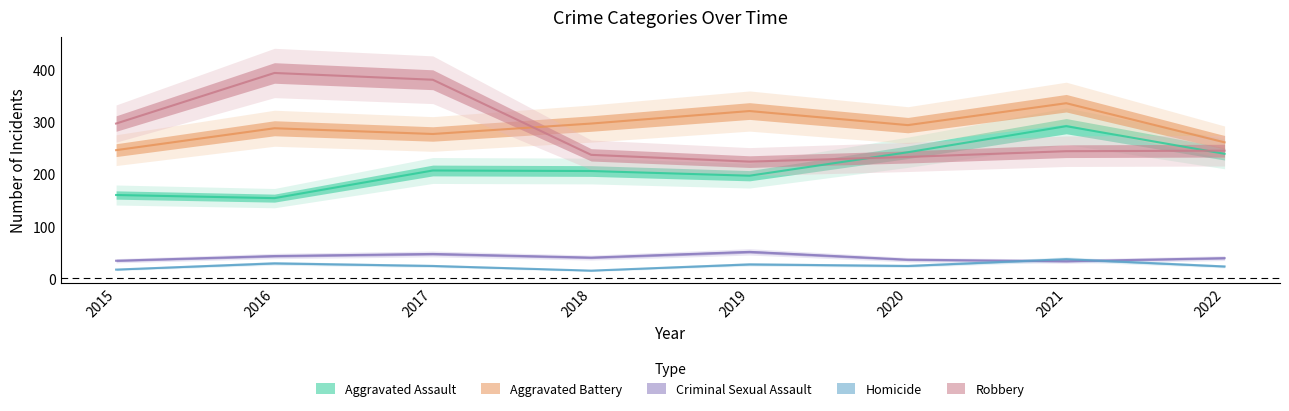

Which category has the highest value in the Homicide series?

2021